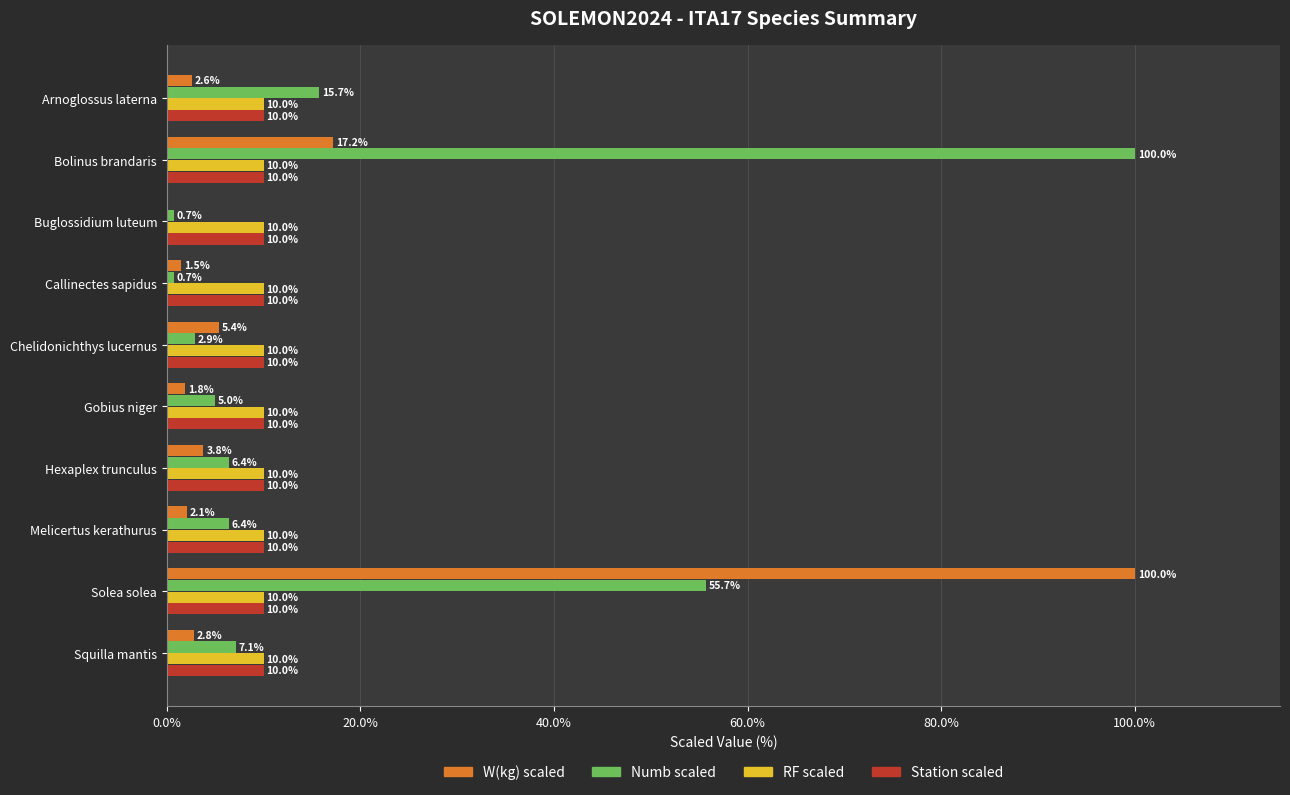

At which label is W(kg) scaled closest to 50?

Bolinus brandaris